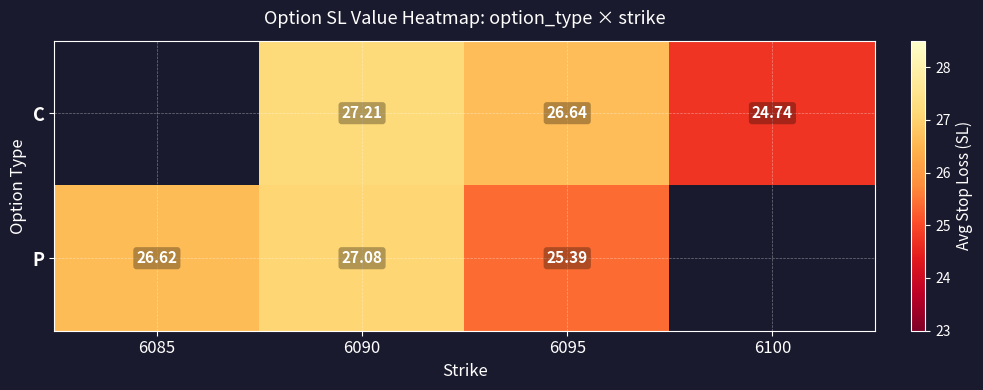

Rank the series at 6090 from lowest to highest value.

P, C